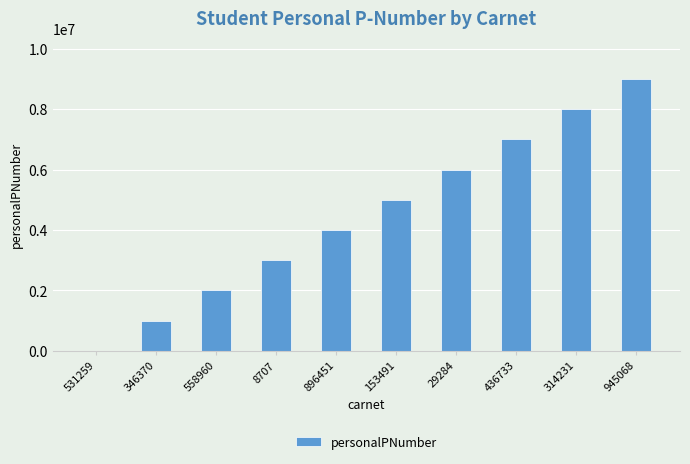

True or false: the data shows 4000000 at 896451.

True